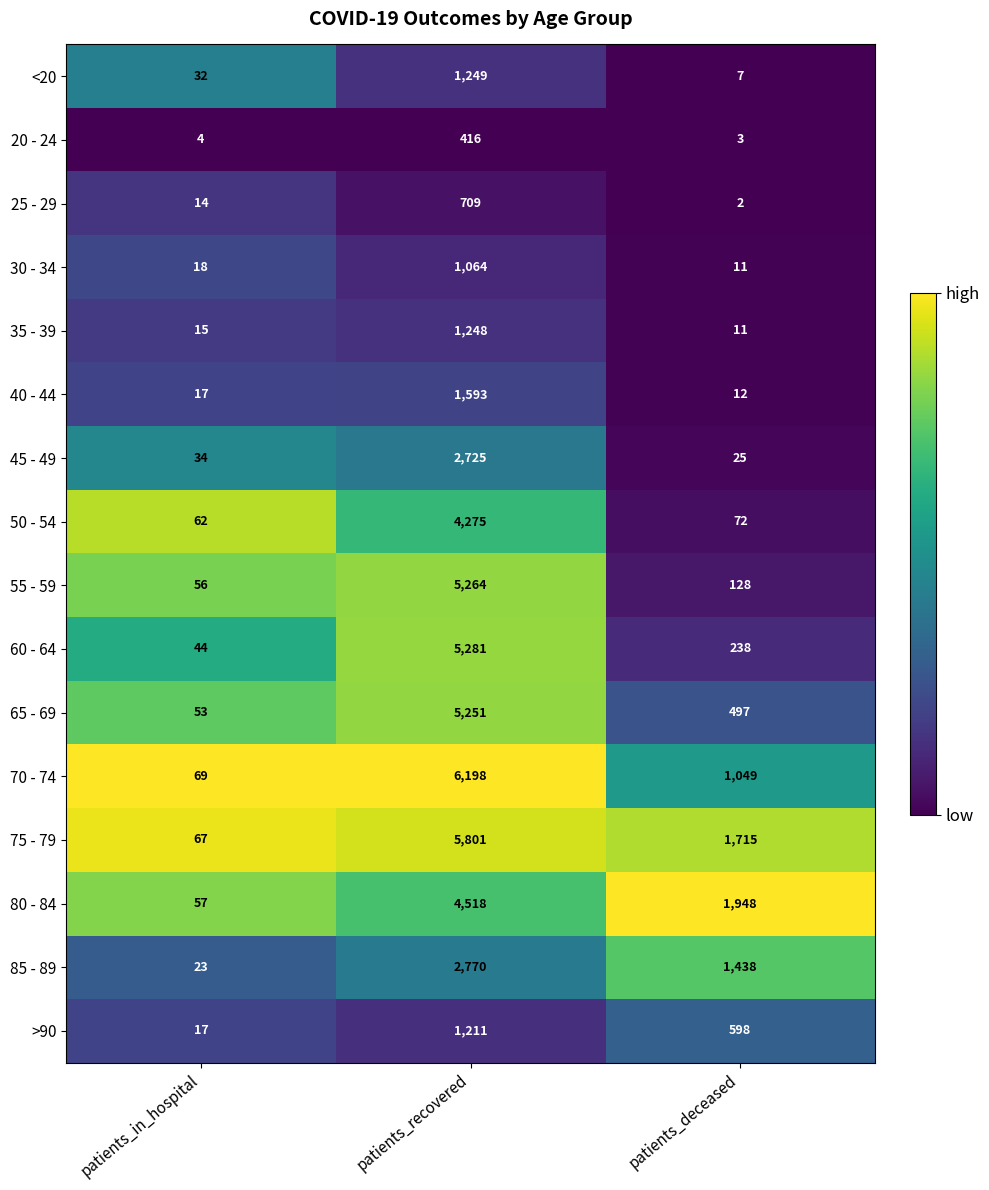

Which series has the largest total across all categories?

75 - 79